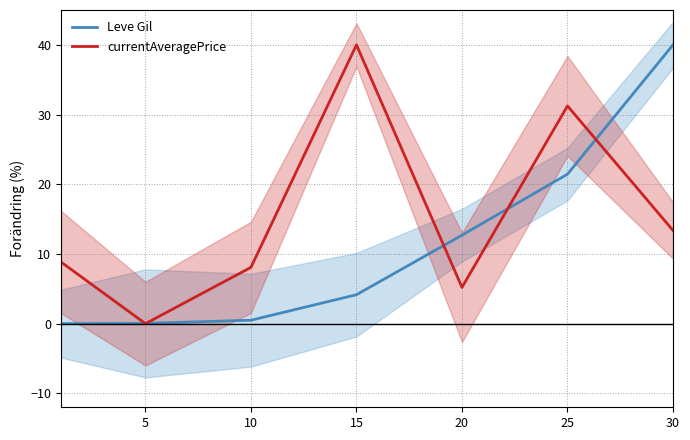

What is the difference between the currentAveragePrice values at 5 and 10?

8.1